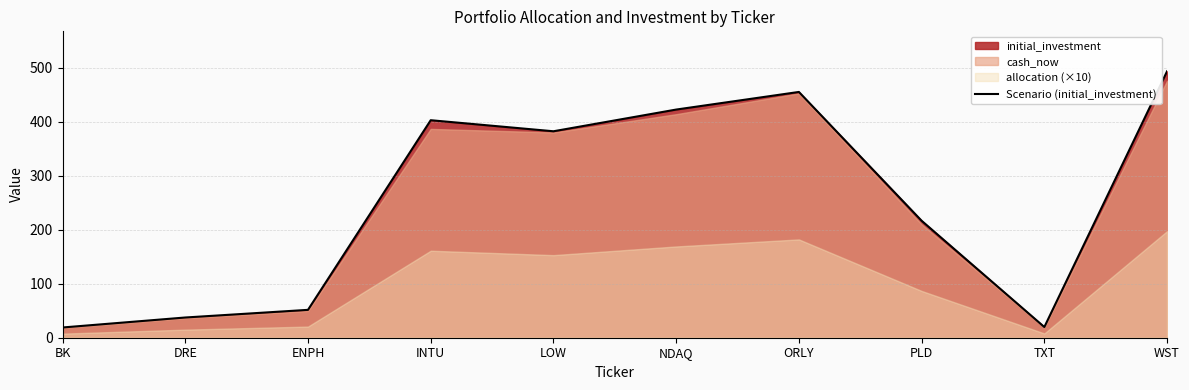

What is the label of the 7th point from the right?

INTU